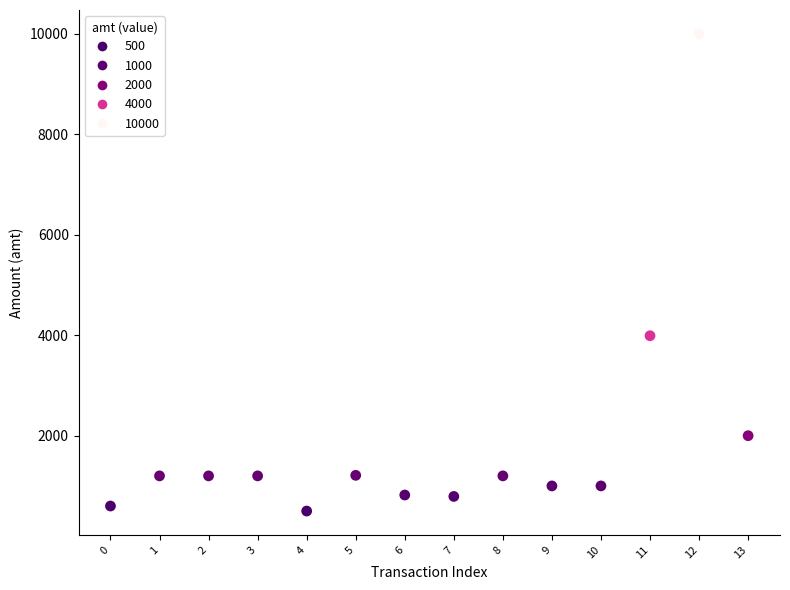

What Y value in the scatter plot is closest to 5250?

3990.0